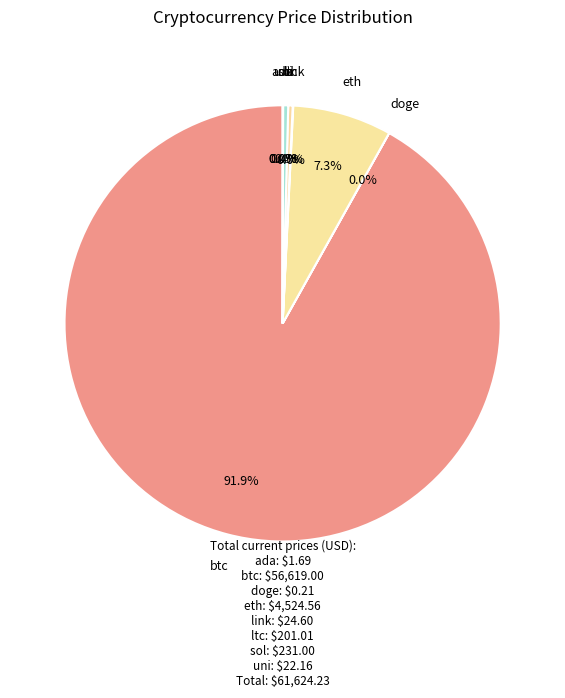

Rank the categories by value from lowest to highest.

doge, ada, uni, link, ltc, sol, eth, btc